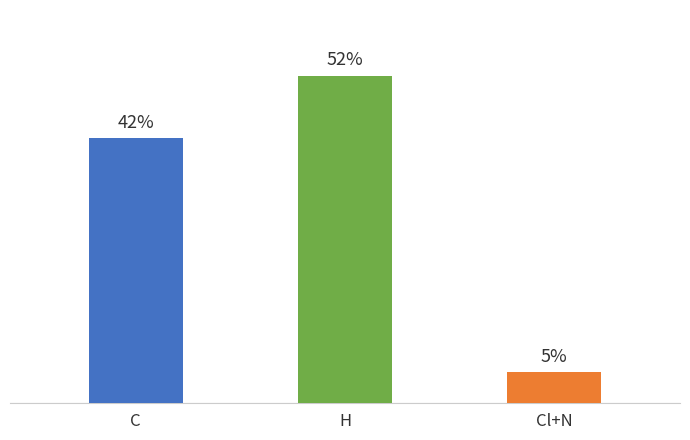

What is the change in value from H to Cl+N?

-19